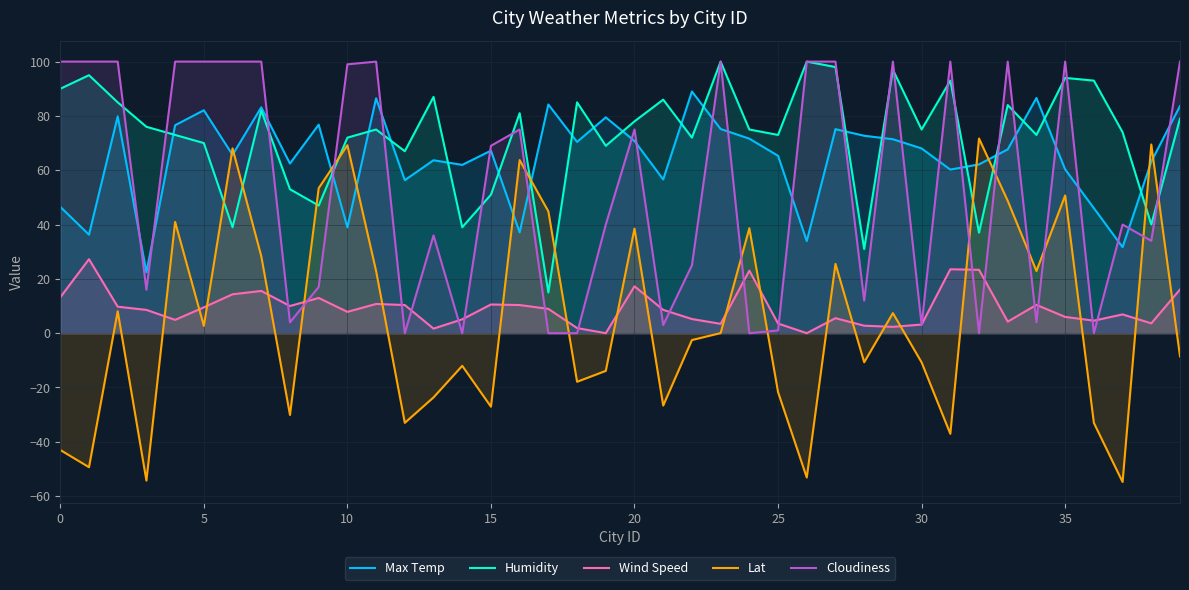

How many times do Cloudiness and Lat cross each other?

12